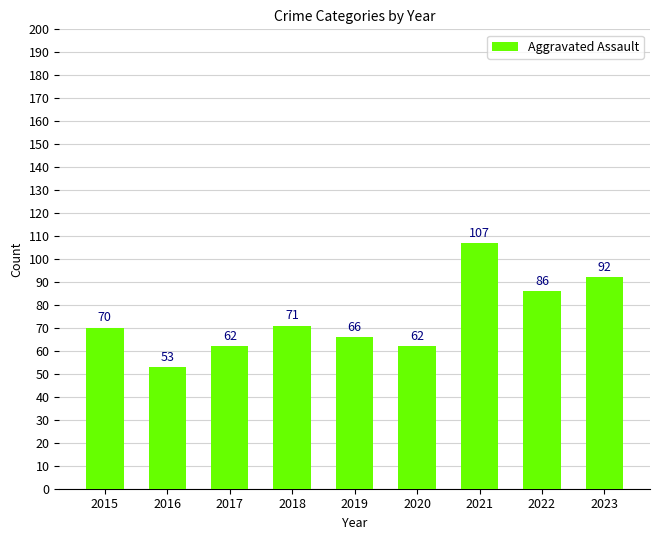

What is the ratio of the value at 2018 to the value at 2021?

0.7